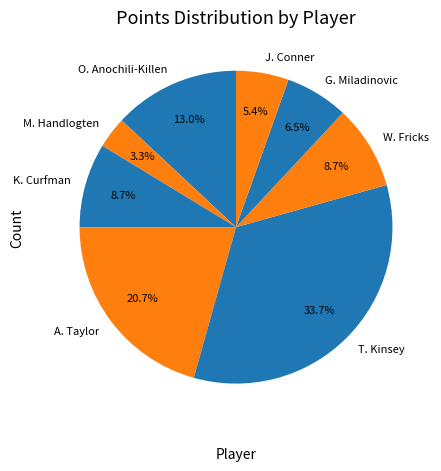

How many slices are in this pie chart?

8